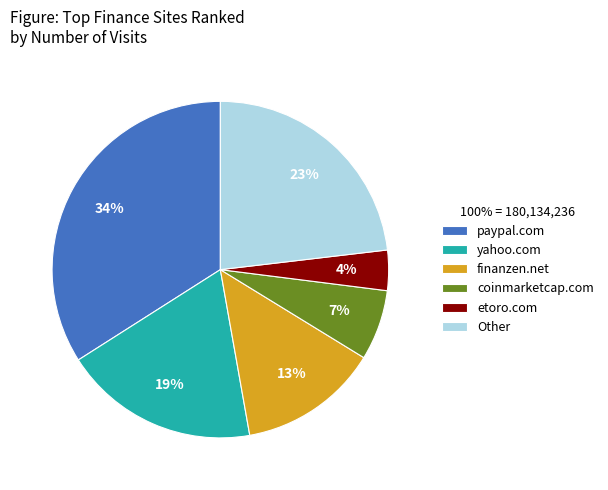

What is the smallest slice in the pie chart?

etoro.com